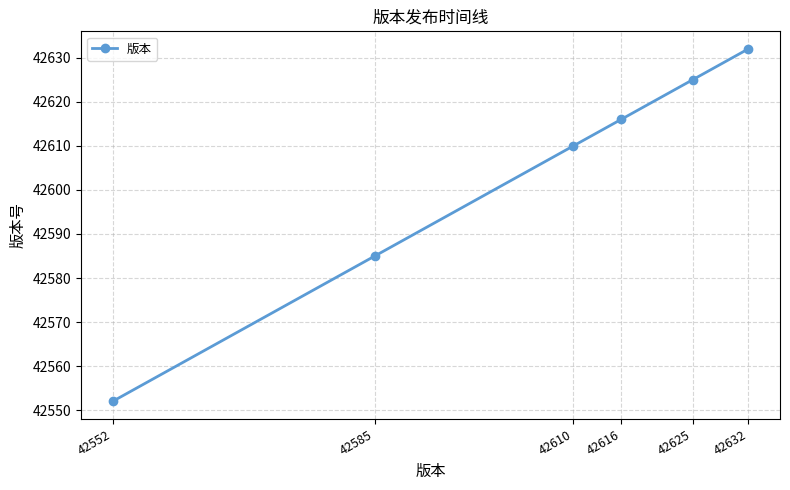

What is the difference between the maximum and minimum values?

80